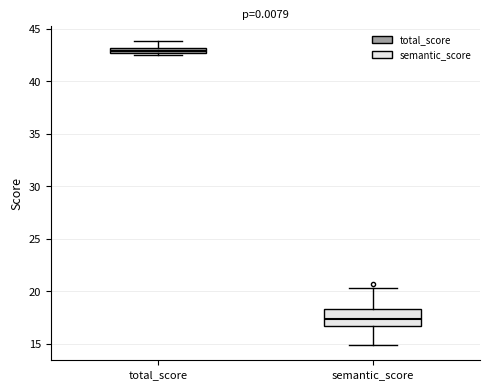

Comparing the boxes themselves (not the whiskers), which one is the tallest?

semantic_score